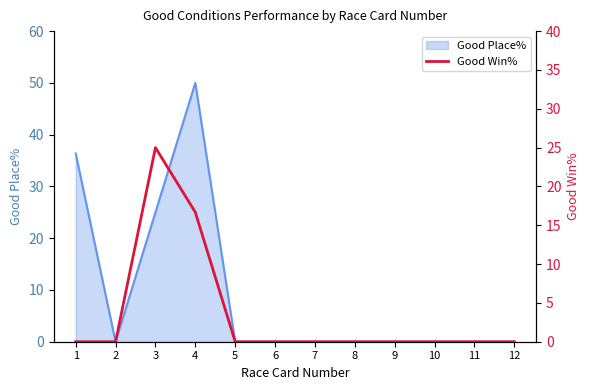

Which has a higher value, 5 or 7?

5